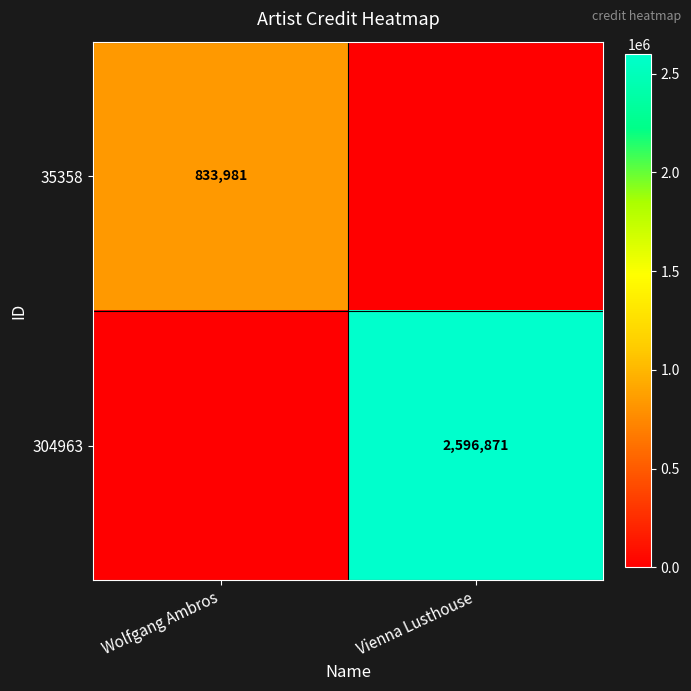

What is the difference between the highest and lowest values at Vienna Lusthouse?

2596871